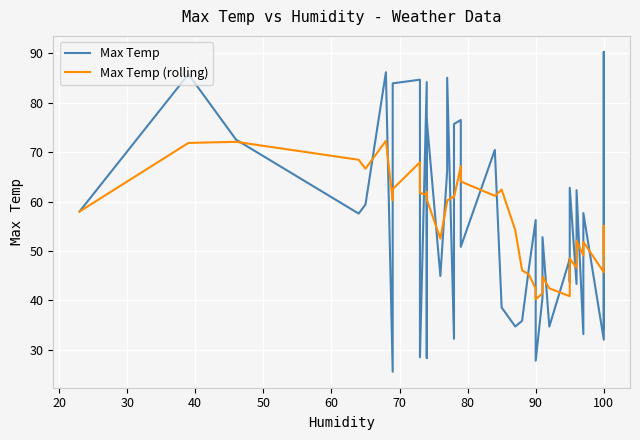

What is the average value of the Max Temp (rolling) series?

55.9